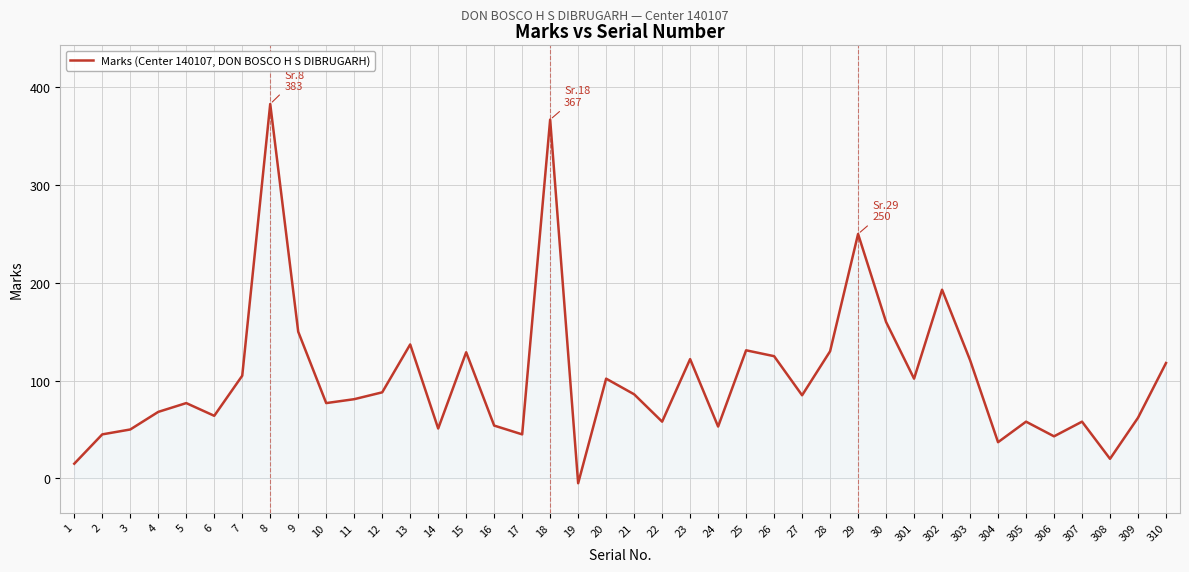

Approximately how many times larger is the value at 20 compared to 5?

1.3